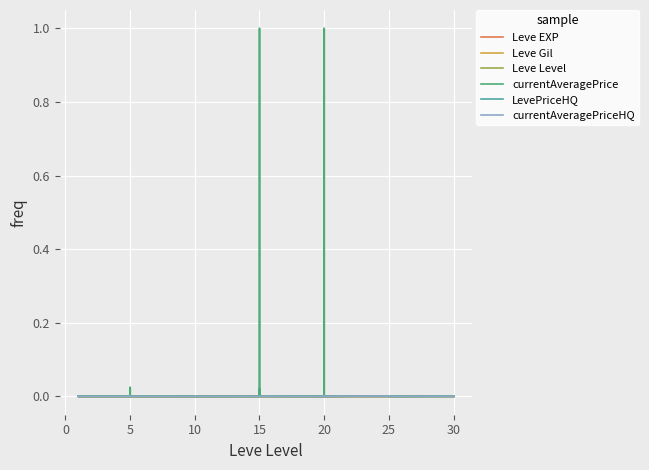

How many values in currentAveragePriceHQ are above zero?

23